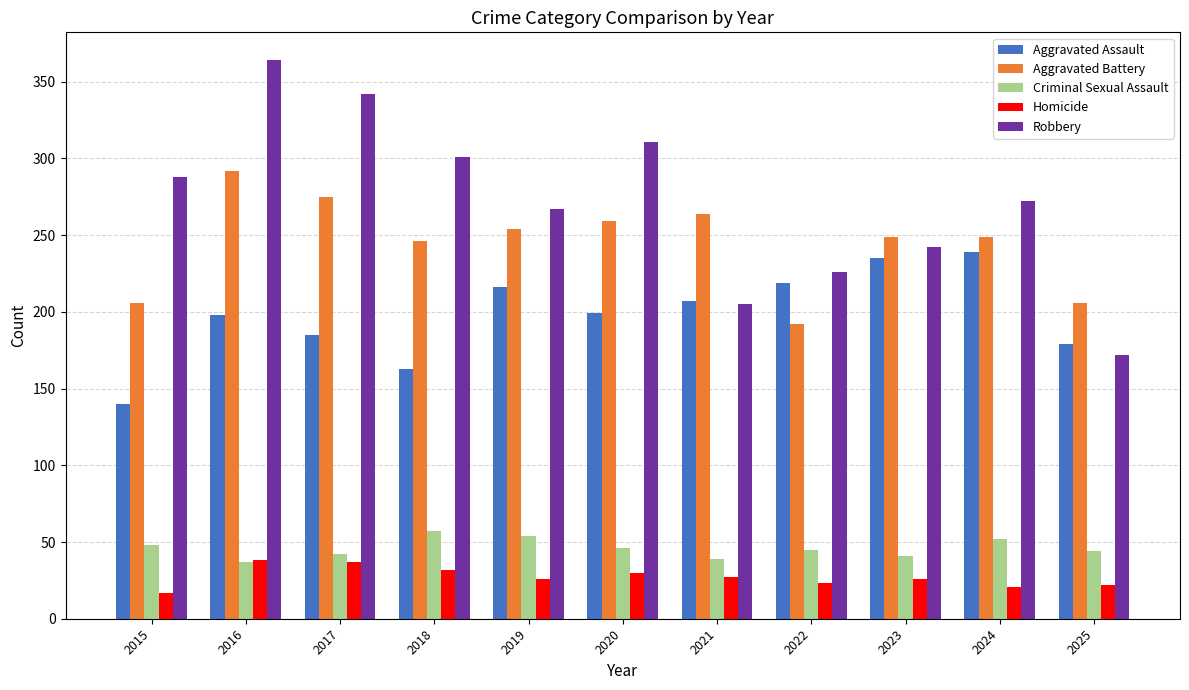

At how many categories does at least one series exceed 270?

6